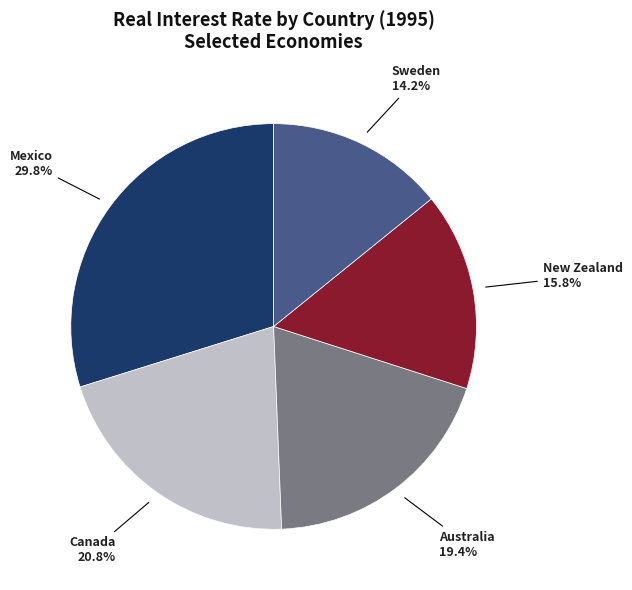

How many segments does this pie chart have?

5